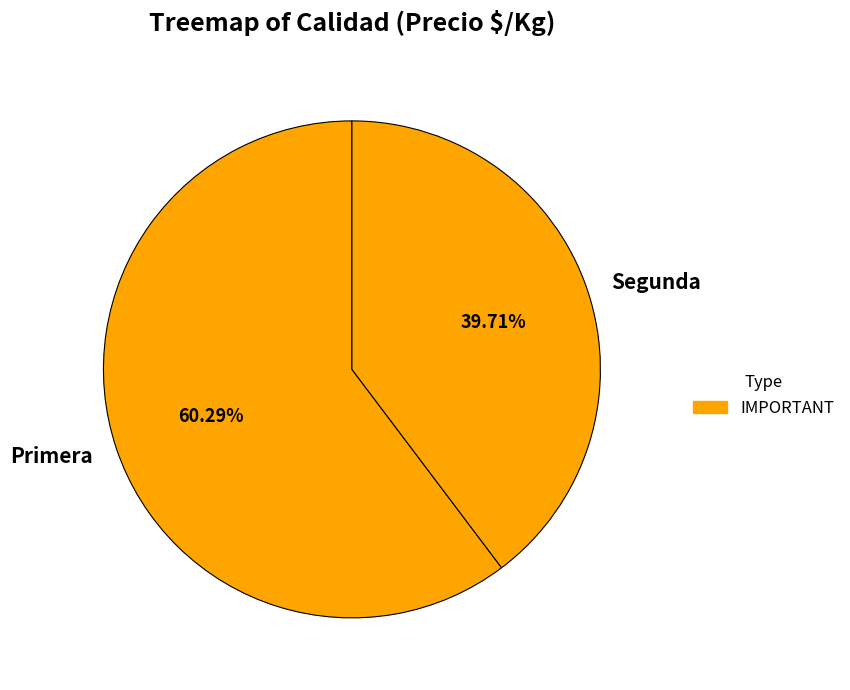

Which category has the smallest portion of the pie?

Segunda